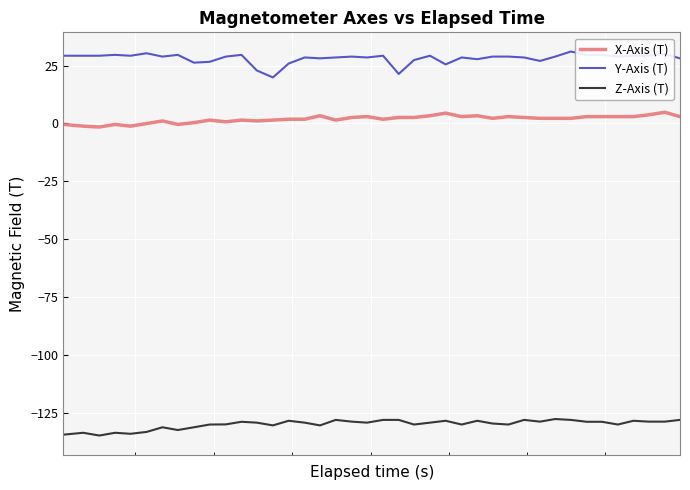

Which series has the largest total across all categories?

Y-Axis (T)